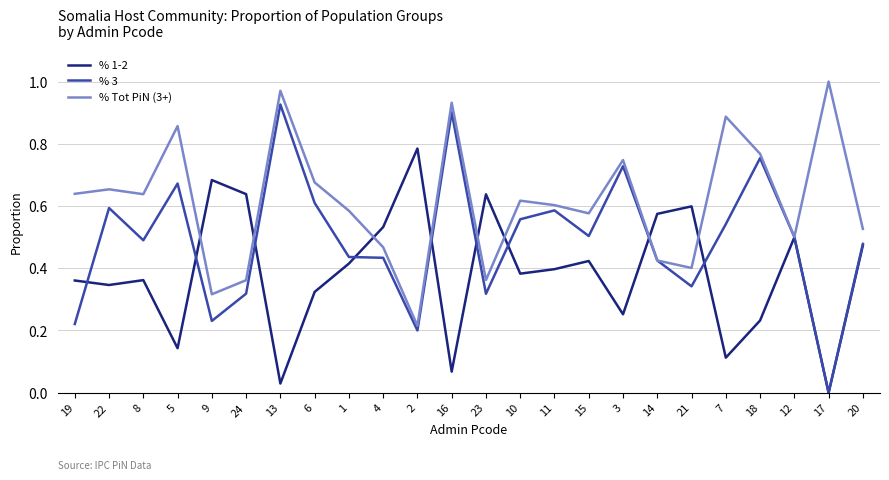

Is the value of % 3 at 10 greater than the value of % 1-2 at 24?

No